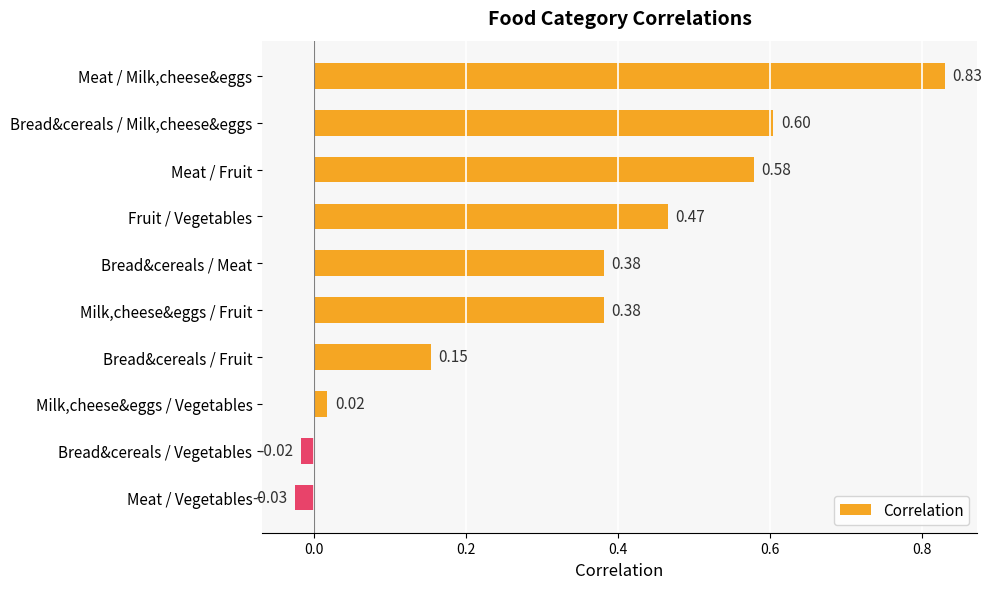

What is the average value?

0.3